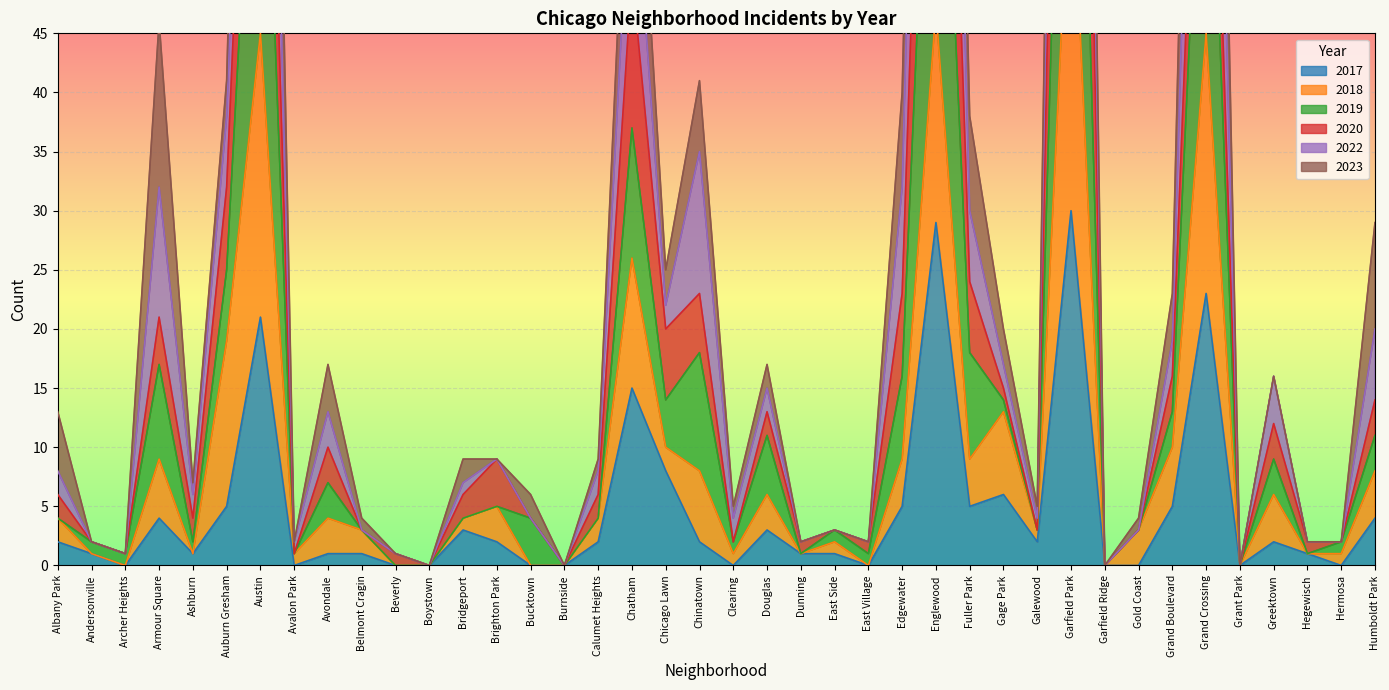

The value of 2017 at Chatham is 8. True or false?

False